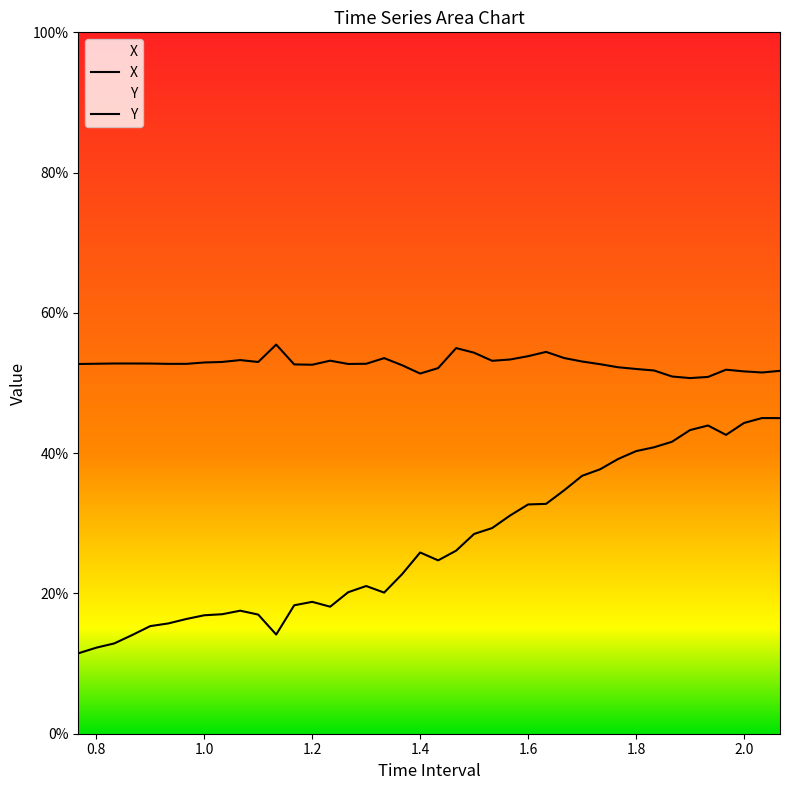

What are all the series names shown in the legend?

X, Y